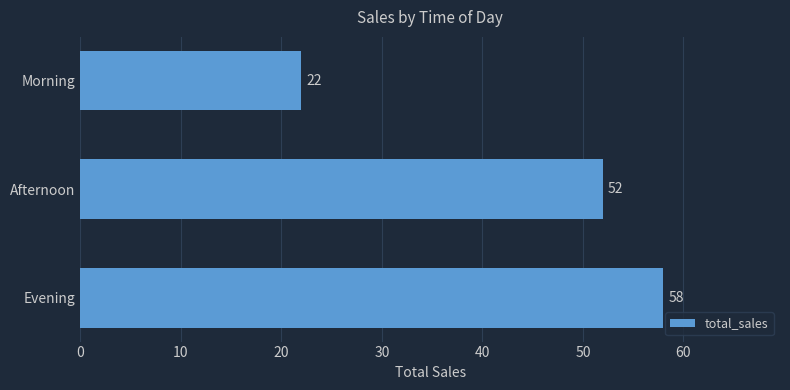

Count the values in the range 22 to 58.

3